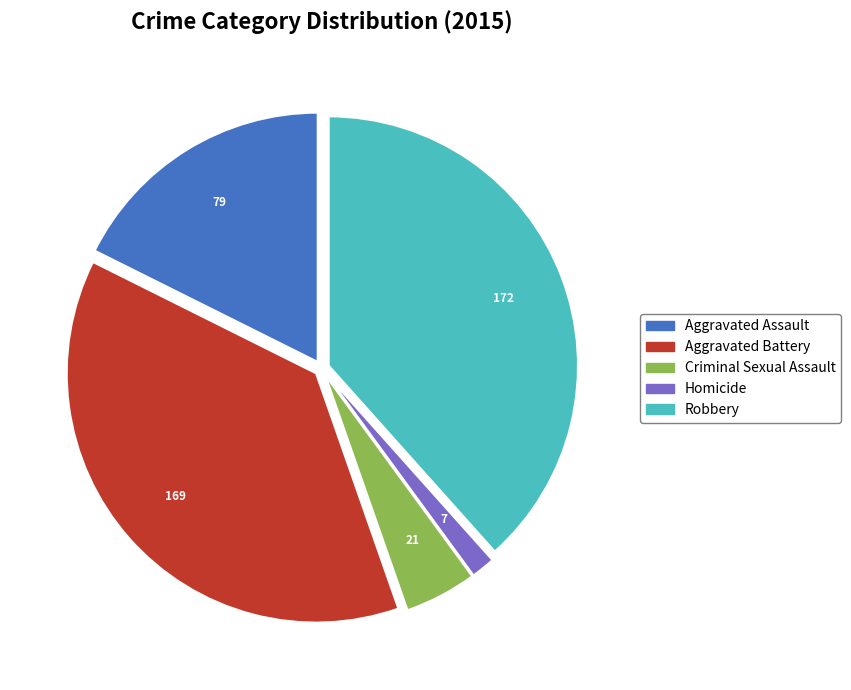

Is there a majority slice in this chart?

No